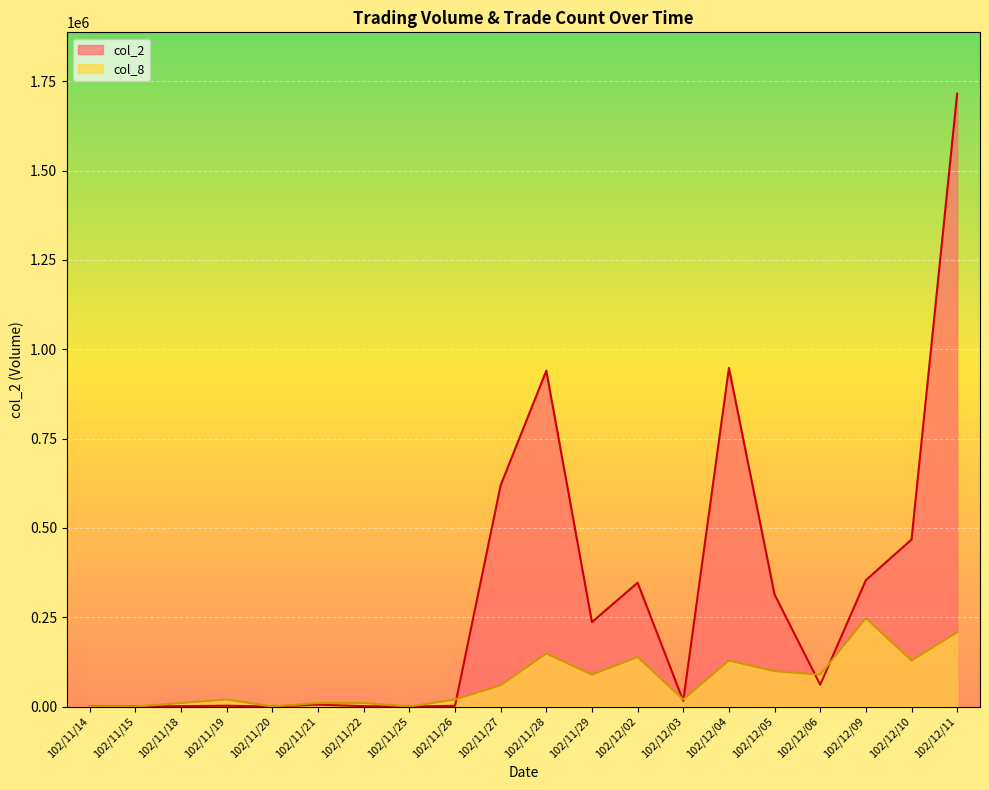

Reading left to right, what are all the values shown in this chart?

col_2: 0.0	0.0	1050.0	2230.0	0.0	5150.0	980.0	0.0	1960.0	619200.0	939940.0	236260.0	346550.0	15700.0	947610.0	313520.0	60990.0	353640.0	467410.0	1715410.0
col_8: 0.0	0.0	9896.6	19793.2	0.0	9896.6	9896.6	0.0	19793.2	59379.6	148448.9	89069.4	138552.3	19793.2	128655.8	98966.0	89069.4	247414.9	128655.8	207828.5